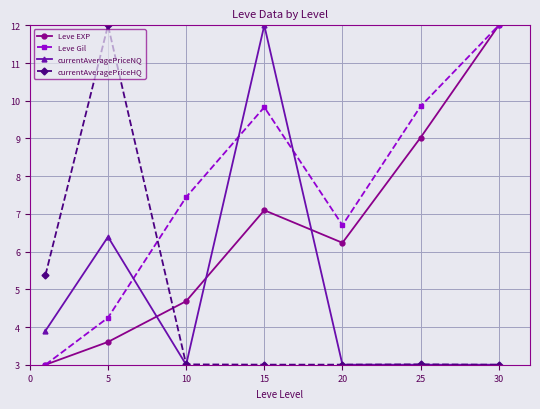

What is the value of the Leve EXP point at the 2nd from the left?

3.6